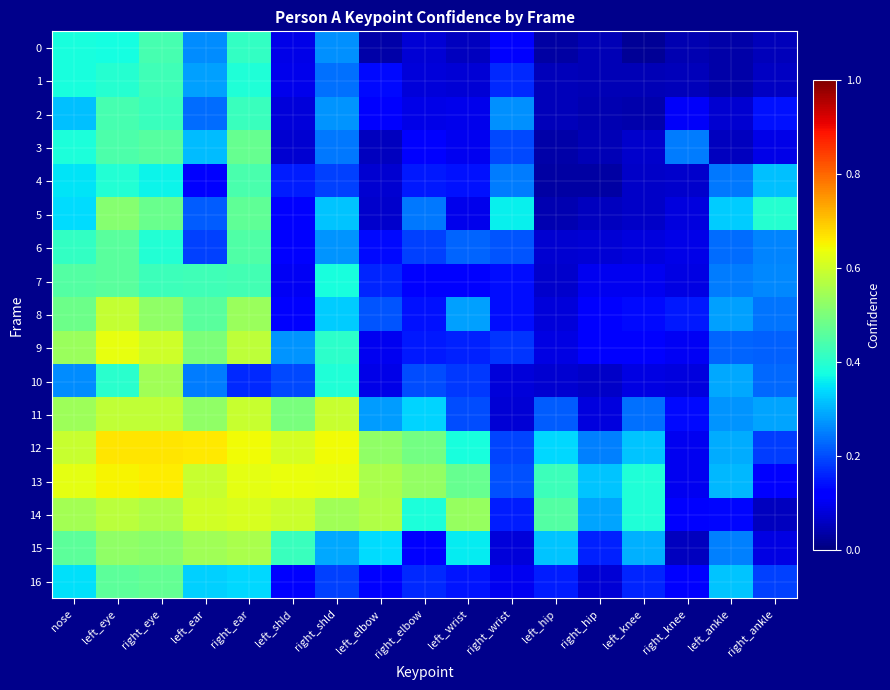

Reading left to right, what are all the values shown in this chart?

0: nose=0.4	left_eye=0.4	right_eye=0.4	left_ear=0.3	right_ear=0.4	left_shld=0.1	right_shld=0.3	left_elbow=0.0	right_elbow=0.1	left_wrist=0.1	right_wrist=0.1	left_hip=0.0	right_hip=0.0	left_knee=0.0	right_knee=0.0	left_ankle=0.0	right_ankle=0.1
1: nose=0.4	left_eye=0.4	right_eye=0.4	left_ear=0.3	right_ear=0.4	left_shld=0.1	right_shld=0.2	left_elbow=0.1	right_elbow=0.1	left_wrist=0.1	right_wrist=0.2	left_hip=0.1	right_hip=0.0	left_knee=0.0	right_knee=0.1	left_ankle=0.0	right_ankle=0.1
2: nose=0.3	left_eye=0.4	right_eye=0.4	left_ear=0.2	right_ear=0.4	left_shld=0.1	right_shld=0.3	left_elbow=0.1	right_elbow=0.1	left_wrist=0.1	right_wrist=0.3	left_hip=0.1	right_hip=0.0	left_knee=0.0	right_knee=0.1	left_ankle=0.1	right_ankle=0.1
3: nose=0.4	left_eye=0.4	right_eye=0.5	left_ear=0.3	right_ear=0.5	left_shld=0.1	right_shld=0.2	left_elbow=0.1	right_elbow=0.1	left_wrist=0.1	right_wrist=0.2	left_hip=0.0	right_hip=0.0	left_knee=0.1	right_knee=0.2	left_ankle=0.1	right_ankle=0.1
4: nose=0.3	left_eye=0.4	right_eye=0.4	left_ear=0.1	right_ear=0.4	left_shld=0.2	right_shld=0.2	left_elbow=0.1	right_elbow=0.1	left_wrist=0.1	right_wrist=0.2	left_hip=0.0	right_hip=0.0	left_knee=0.1	right_knee=0.1	left_ankle=0.2	right_ankle=0.3
5: nose=0.3	left_eye=0.5	right_eye=0.5	left_ear=0.2	right_ear=0.5	left_shld=0.1	right_shld=0.3	left_elbow=0.1	right_elbow=0.2	left_wrist=0.1	right_wrist=0.4	left_hip=0.0	right_hip=0.1	left_knee=0.1	right_knee=0.1	left_ankle=0.3	right_ankle=0.4
6: nose=0.4	left_eye=0.5	right_eye=0.4	left_ear=0.2	right_ear=0.4	left_shld=0.1	right_shld=0.3	left_elbow=0.1	right_elbow=0.2	left_wrist=0.2	right_wrist=0.2	left_hip=0.1	right_hip=0.1	left_knee=0.1	right_knee=0.1	left_ankle=0.2	right_ankle=0.3
7: nose=0.5	left_eye=0.5	right_eye=0.4	left_ear=0.4	right_ear=0.4	left_shld=0.1	right_shld=0.4	left_elbow=0.2	right_elbow=0.1	left_wrist=0.1	right_wrist=0.1	left_hip=0.1	right_hip=0.1	left_knee=0.1	right_knee=0.1	left_ankle=0.2	right_ankle=0.3
8: nose=0.5	left_eye=0.6	right_eye=0.5	left_ear=0.5	right_ear=0.5	left_shld=0.1	right_shld=0.3	left_elbow=0.2	right_elbow=0.1	left_wrist=0.3	right_wrist=0.1	left_hip=0.1	right_hip=0.1	left_knee=0.1	right_knee=0.2	left_ankle=0.3	right_ankle=0.2
9: nose=0.5	left_eye=0.6	right_eye=0.6	left_ear=0.5	right_ear=0.6	left_shld=0.3	right_shld=0.4	left_elbow=0.1	right_elbow=0.2	left_wrist=0.2	right_wrist=0.2	left_hip=0.1	right_hip=0.1	left_knee=0.1	right_knee=0.1	left_ankle=0.2	right_ankle=0.2
10: nose=0.3	left_eye=0.4	right_eye=0.5	left_ear=0.2	right_ear=0.2	left_shld=0.2	right_shld=0.4	left_elbow=0.1	right_elbow=0.2	left_wrist=0.2	right_wrist=0.1	left_hip=0.1	right_hip=0.1	left_knee=0.1	right_knee=0.1	left_ankle=0.3	right_ankle=0.2
11: nose=0.5	left_eye=0.6	right_eye=0.6	left_ear=0.5	right_ear=0.6	left_shld=0.5	right_shld=0.6	left_elbow=0.3	right_elbow=0.3	left_wrist=0.2	right_wrist=0.1	left_hip=0.2	right_hip=0.1	left_knee=0.2	right_knee=0.1	left_ankle=0.3	right_ankle=0.3
12: nose=0.6	left_eye=0.7	right_eye=0.7	left_ear=0.7	right_ear=0.6	left_shld=0.6	right_shld=0.6	left_elbow=0.5	right_elbow=0.5	left_wrist=0.4	right_wrist=0.2	left_hip=0.3	right_hip=0.3	left_knee=0.3	right_knee=0.1	left_ankle=0.3	right_ankle=0.2
13: nose=0.6	left_eye=0.6	right_eye=0.7	left_ear=0.6	right_ear=0.6	left_shld=0.6	right_shld=0.6	left_elbow=0.6	right_elbow=0.5	left_wrist=0.5	right_wrist=0.2	left_hip=0.4	right_hip=0.3	left_knee=0.4	right_knee=0.1	left_ankle=0.3	right_ankle=0.1
14: nose=0.6	left_eye=0.6	right_eye=0.6	left_ear=0.6	right_ear=0.6	left_shld=0.6	right_shld=0.5	left_elbow=0.6	right_elbow=0.4	left_wrist=0.5	right_wrist=0.2	left_hip=0.5	right_hip=0.3	left_knee=0.4	right_knee=0.1	left_ankle=0.1	right_ankle=0.1
15: nose=0.5	left_eye=0.5	right_eye=0.5	left_ear=0.5	right_ear=0.6	left_shld=0.4	right_shld=0.3	left_elbow=0.3	right_elbow=0.1	left_wrist=0.4	right_wrist=0.1	left_hip=0.3	right_hip=0.2	left_knee=0.3	right_knee=0.1	left_ankle=0.3	right_ankle=0.1
16: nose=0.3	left_eye=0.5	right_eye=0.5	left_ear=0.3	right_ear=0.3	left_shld=0.1	right_shld=0.2	left_elbow=0.1	right_elbow=0.2	left_wrist=0.1	right_wrist=0.1	left_hip=0.2	right_hip=0.1	left_knee=0.2	right_knee=0.1	left_ankle=0.3	right_ankle=0.2